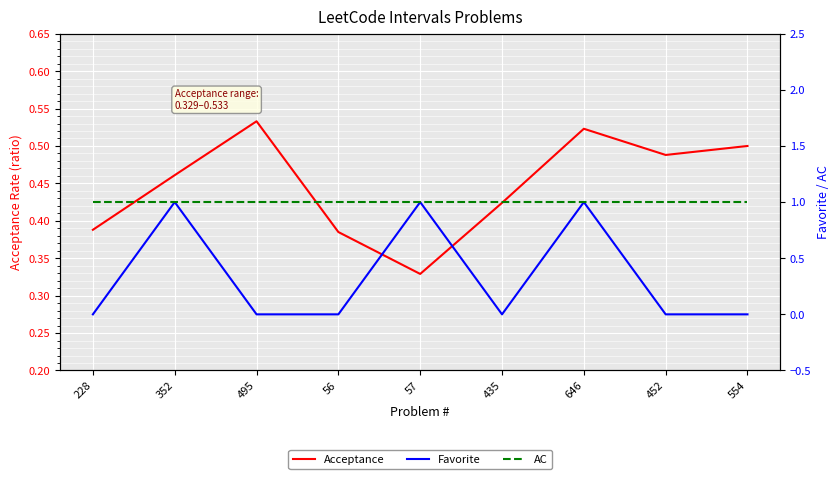

At which category is the sum across all series the highest?

646